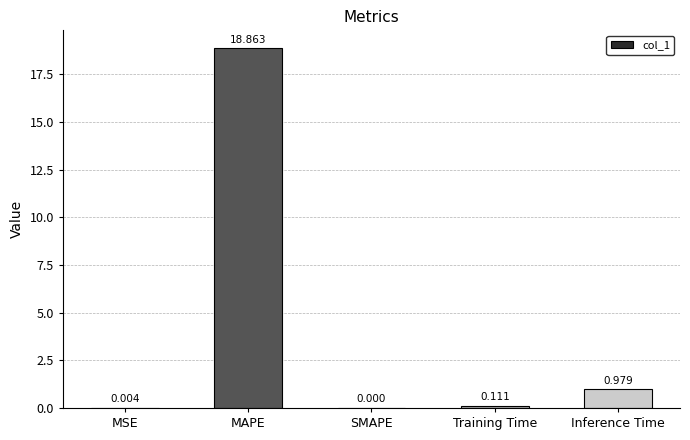

Which has a higher value, Inference Time or MSE?

Inference Time